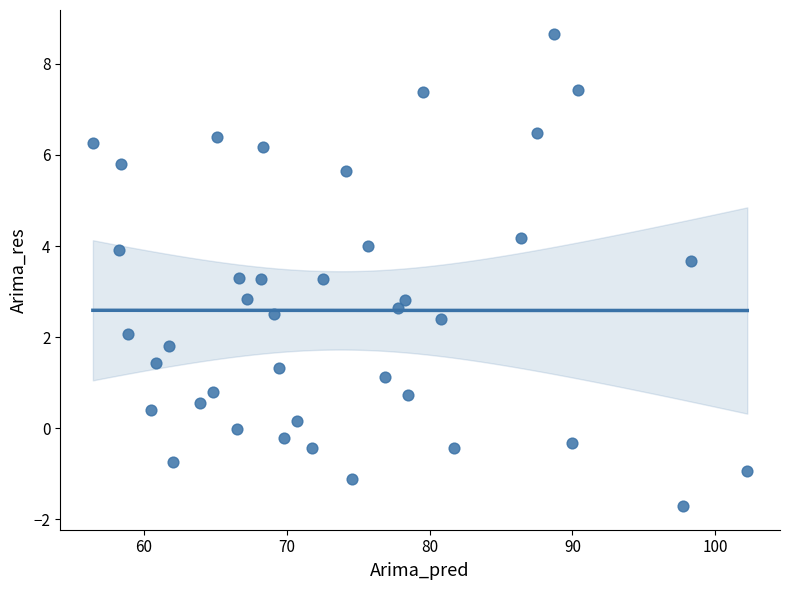

What is the range of X values (max minus min)?

45.8